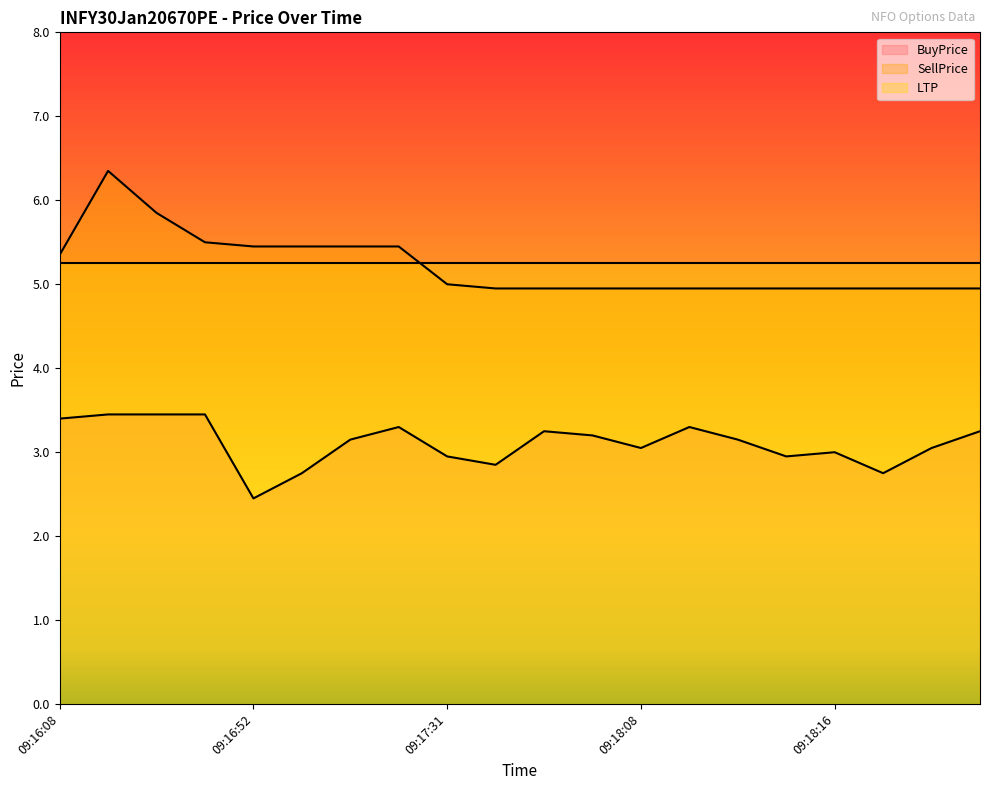

True or false: BuyPrice and SellPrice cross at least once.

False